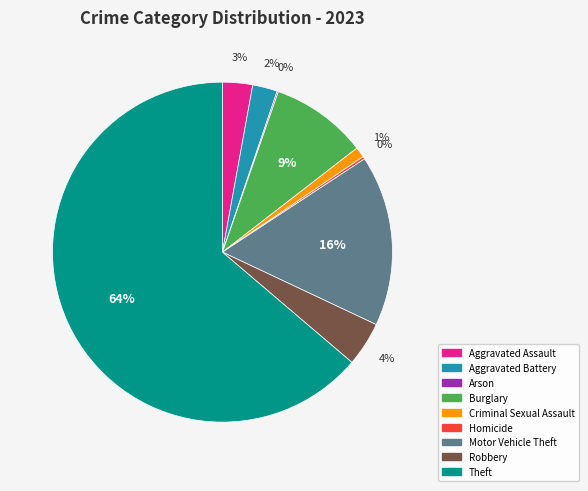

Do Criminal Sexual Assault and Motor Vehicle Theft together represent more than half of the pie?

No